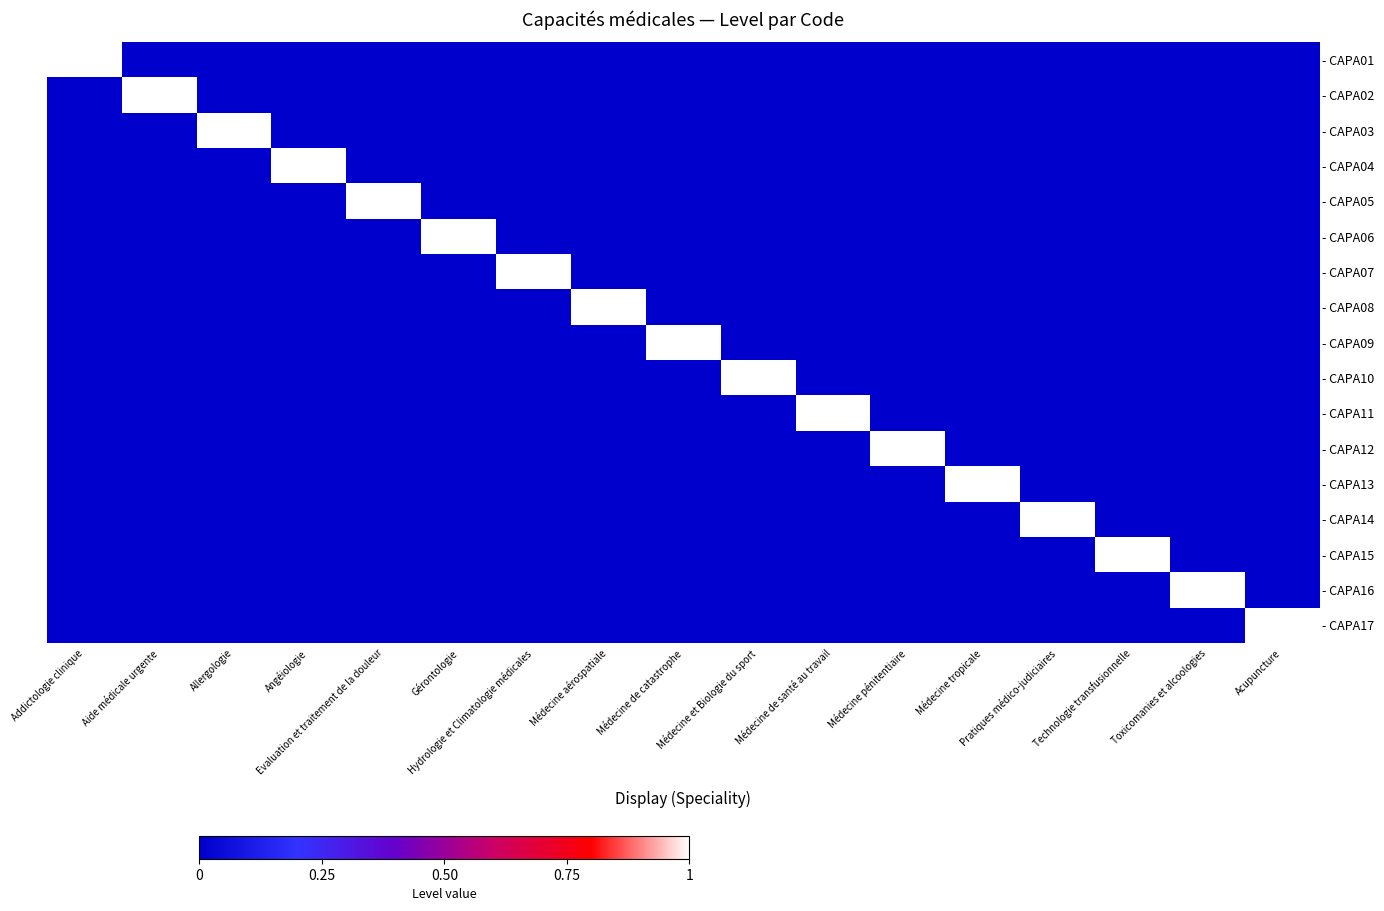

Rank the series by their maximum value, from lowest to highest.

- CAPA01, - CAPA02, - CAPA03, - CAPA04, - CAPA05, - CAPA06, - CAPA07, - CAPA08, - CAPA09, - CAPA10, - CAPA11, - CAPA12, - CAPA13, - CAPA14, - CAPA15, - CAPA16, - CAPA17